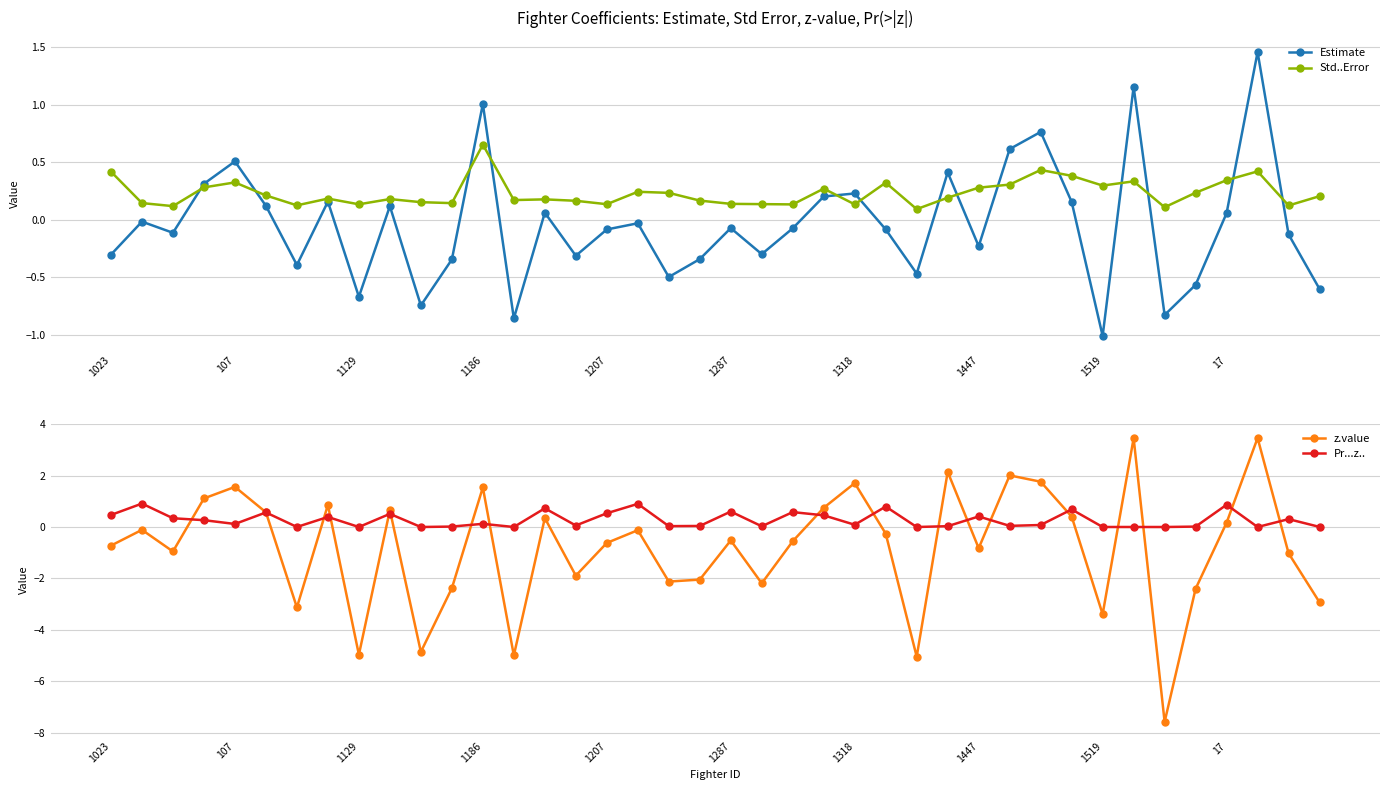

What is the minimum value shown in the chart?

-7.6